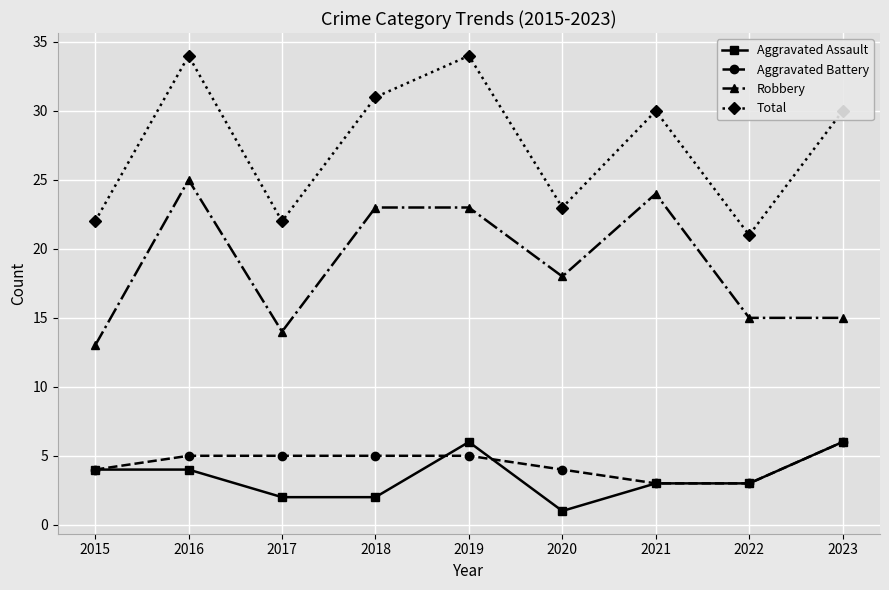

Rank the series at 2020 from lowest to highest value.

Aggravated Assault, Aggravated Battery, Robbery, Total